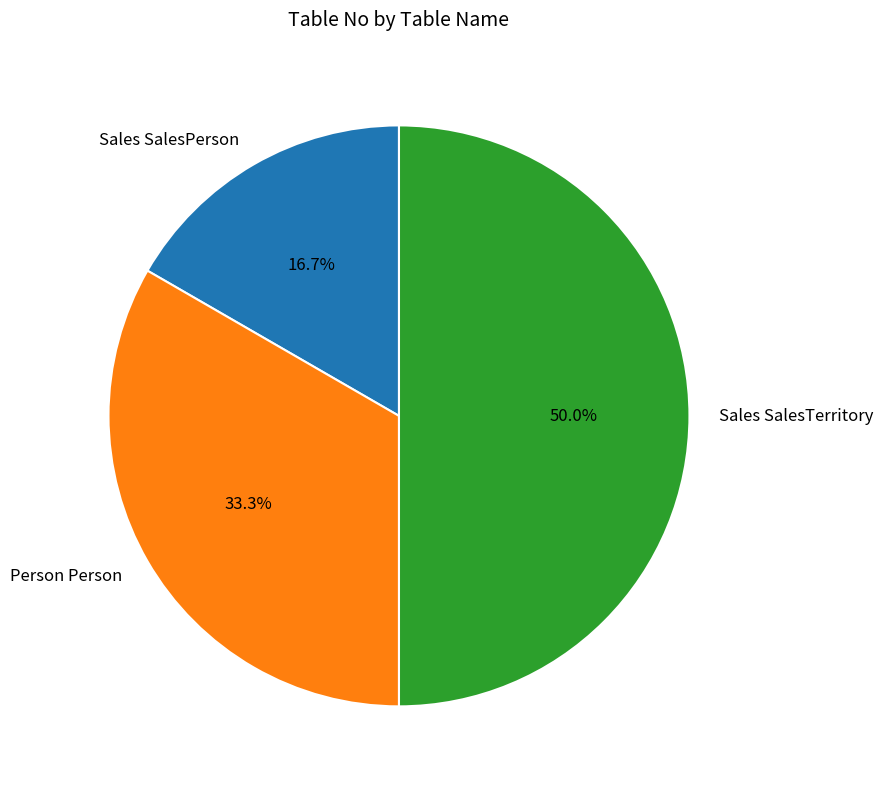

Is Person Person the majority of the pie?

No